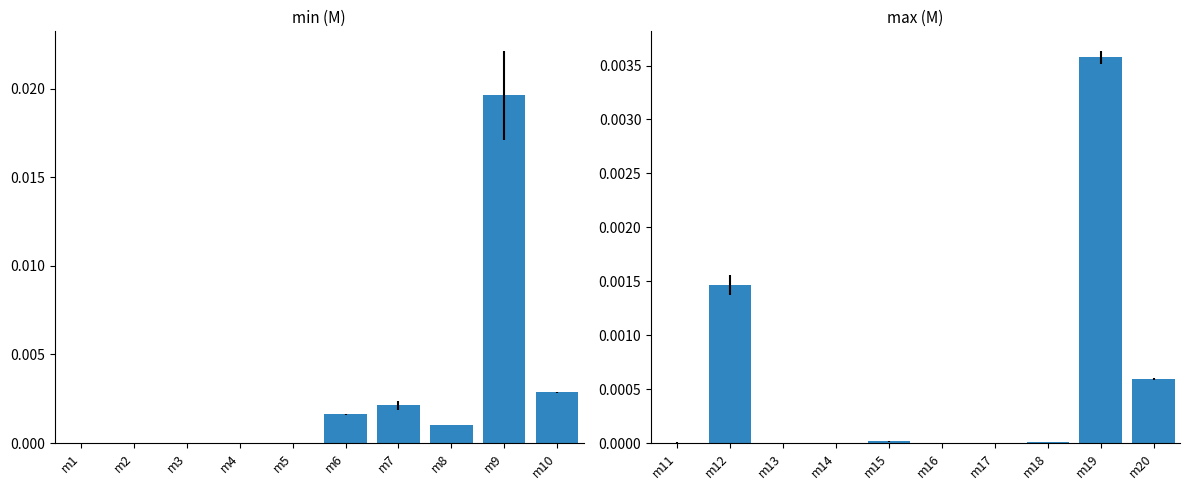

At how many categories does at least one series exceed 0?

10